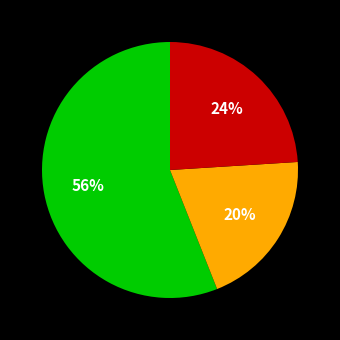

To the nearest percent, what is the average slice percentage?

33%